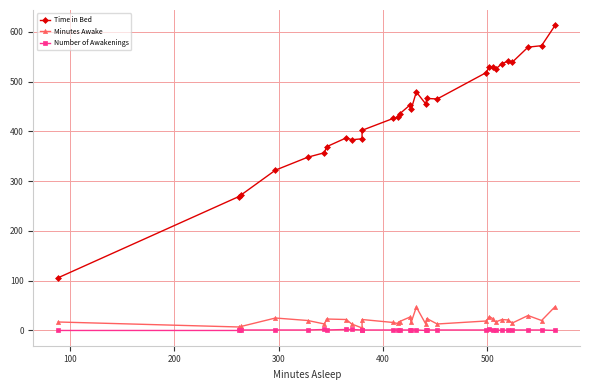

Is the value of Time in Bed at 18 greater than the value of Minutes Awake at 15?

Yes